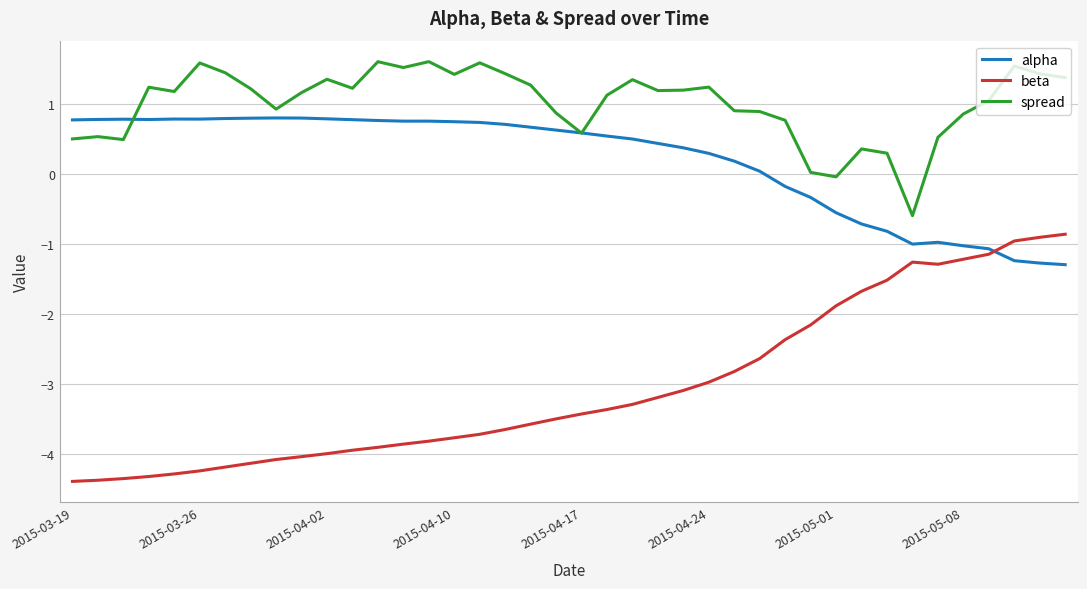

Rank the series by their average value, from highest to lowest.

spread, alpha, beta